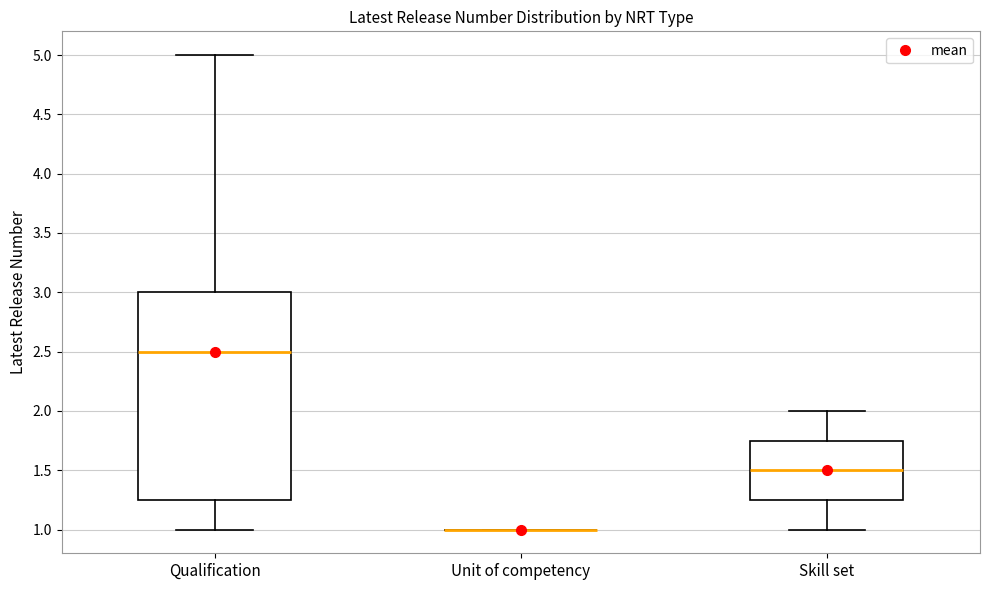

Comparing the boxes themselves (not the whiskers), which one is the tallest?

Qualification